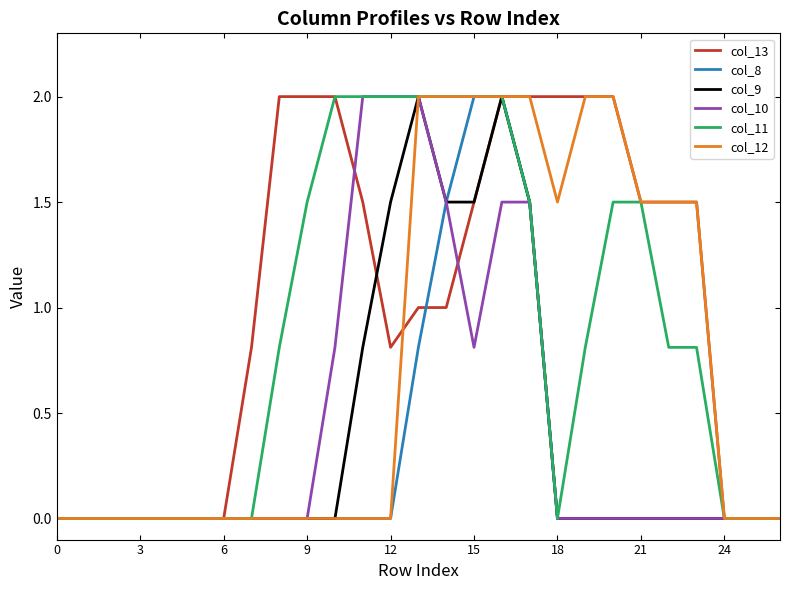

Which series has the largest total across all categories?

col_13